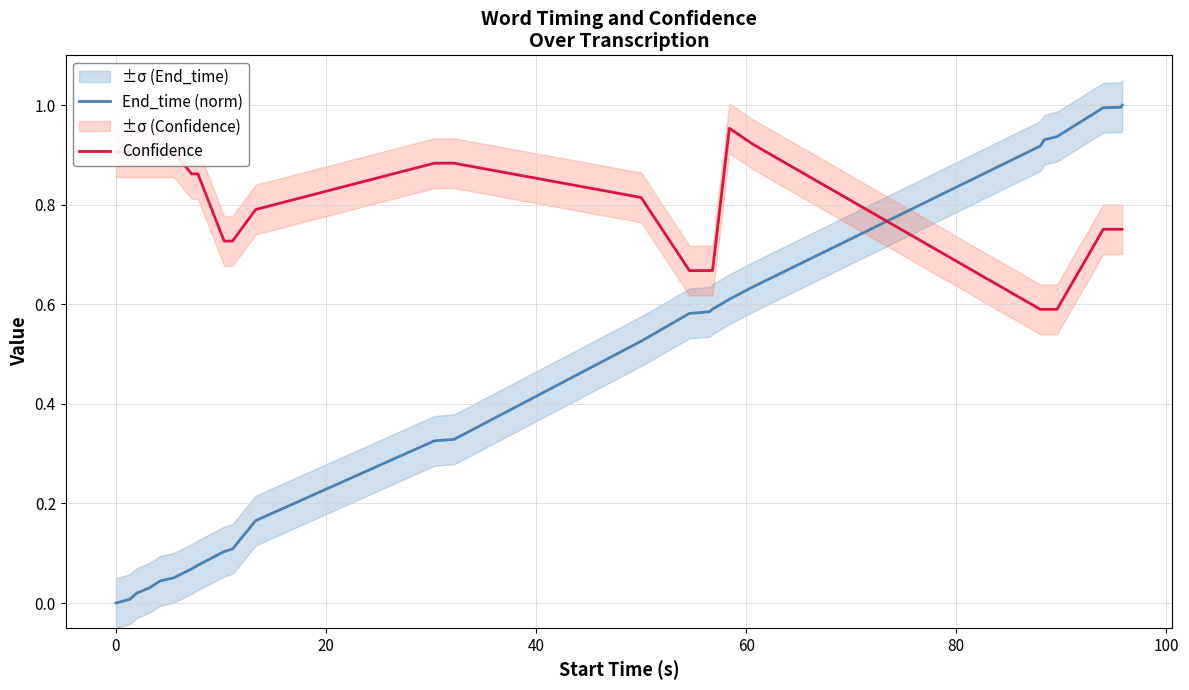

True or false: End_time (norm) and Confidence intersect in this chart.

True